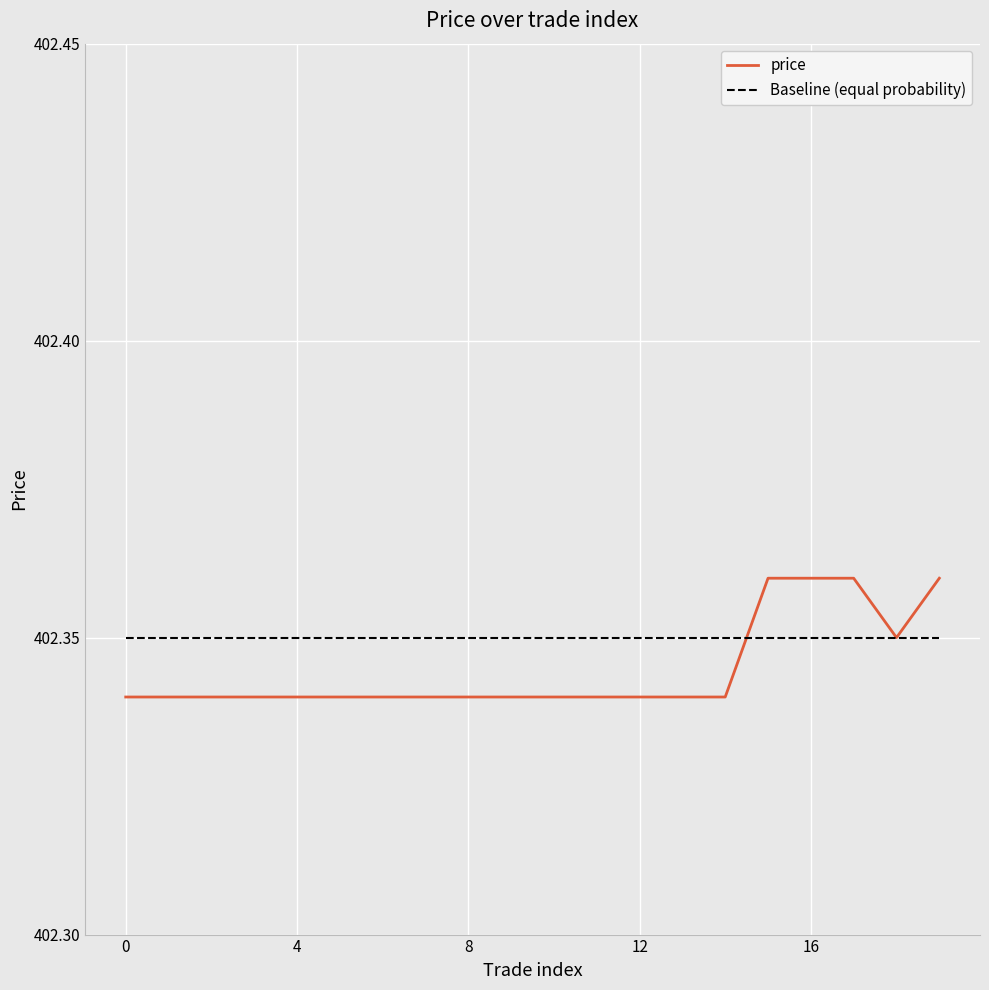

List the series in order of their peak value, lowest first.

Baseline (equal probability), price